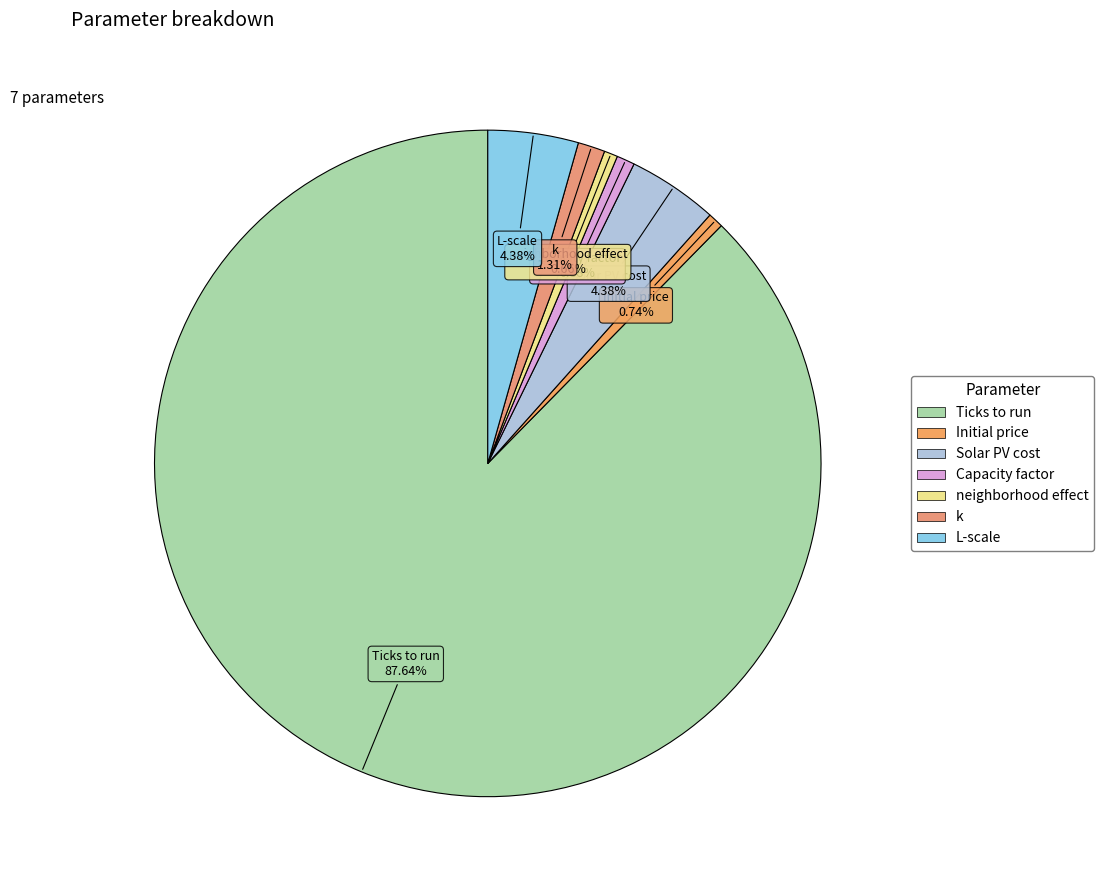

The Solar PV cost slice represents 16% of the pie. True or false?

False